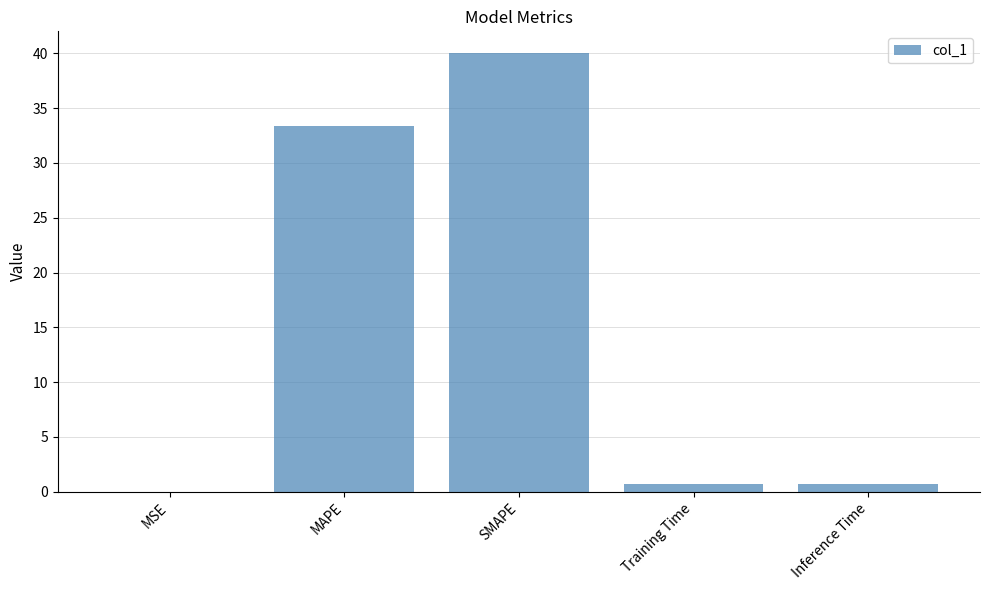

The value at MSE is 0.0. True or false?

True